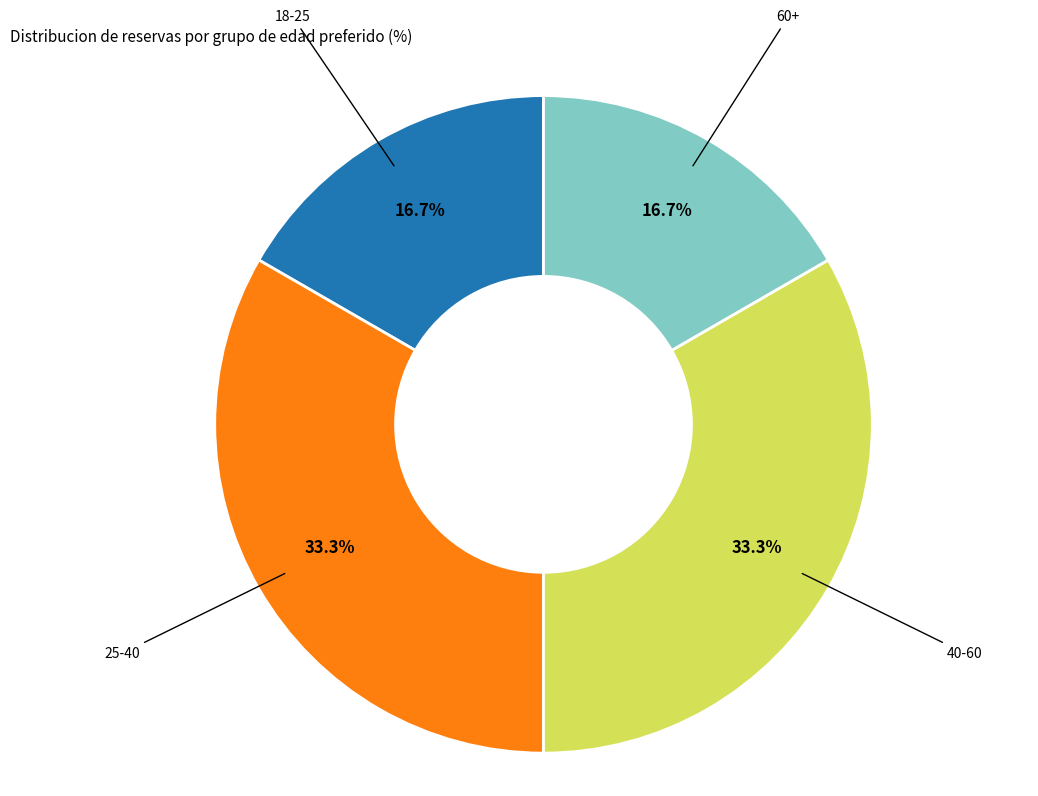

Does any single category account for the majority?

No